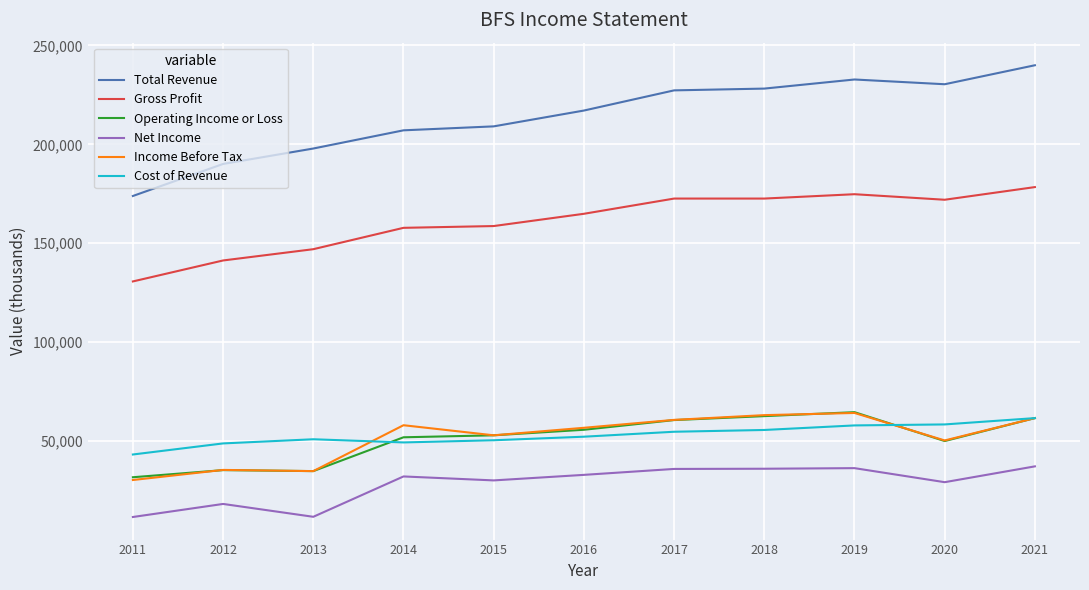

What is the lowest value of the Gross Profit series?

130700